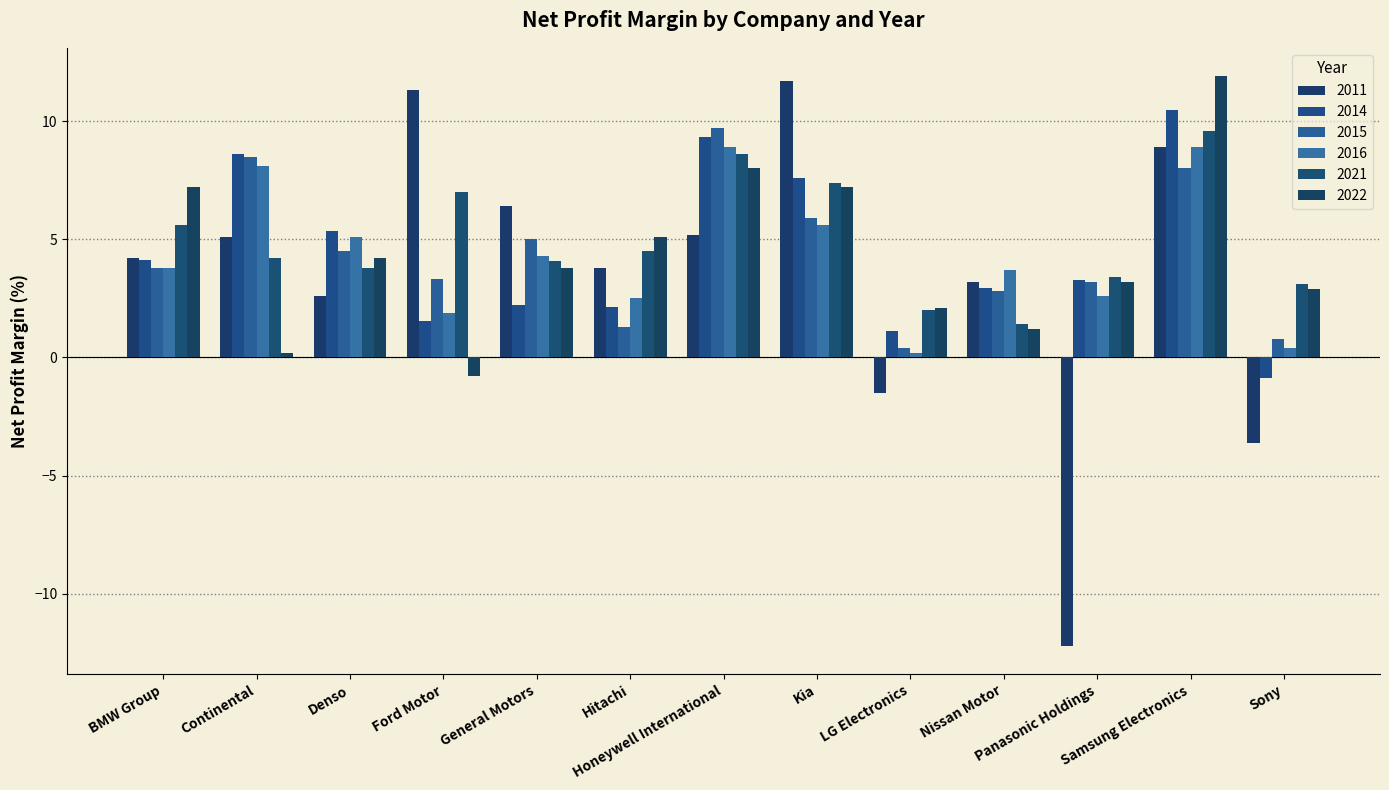

What is the difference between the maximum and minimum values in the 2015 series?

9.3